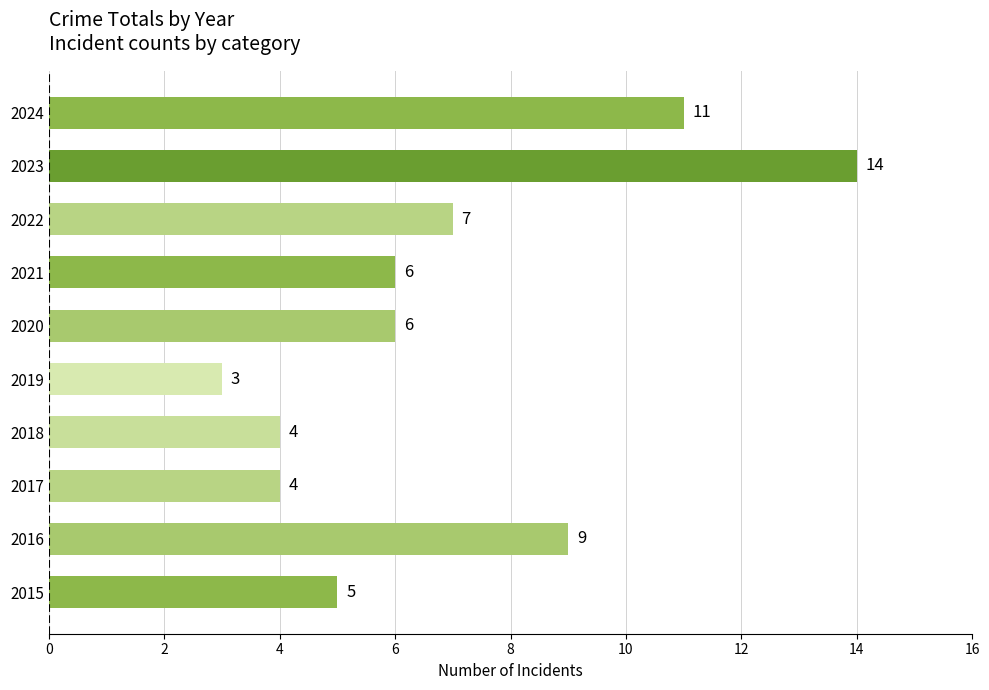

What value does the data have at 2015, to the nearest 5?

5